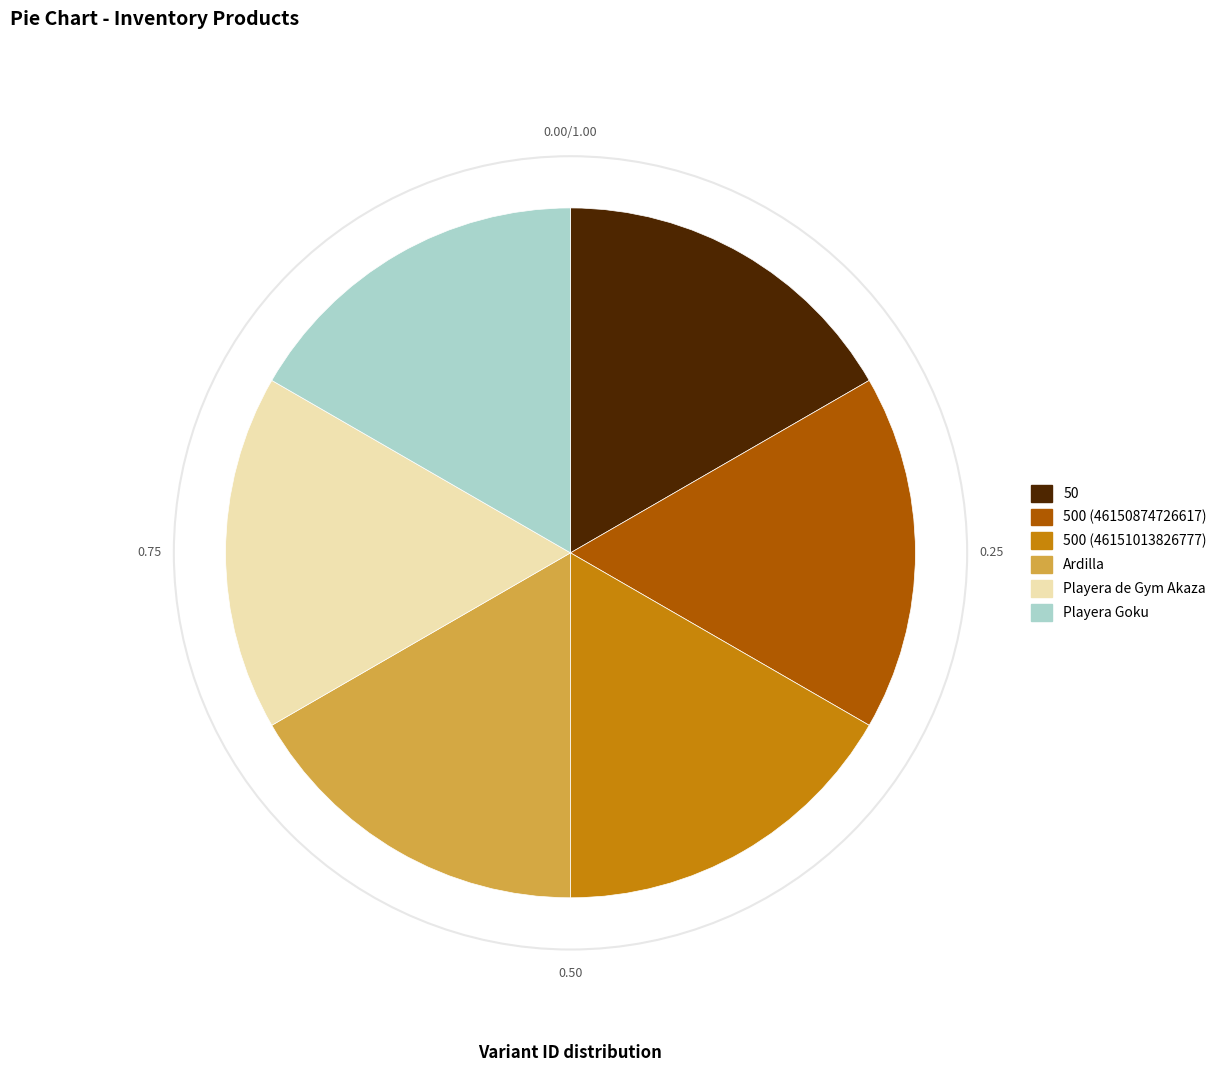

What is the ratio of the value at 500 (46151013826777) to the value at 500 (46150874726617)?

1.0